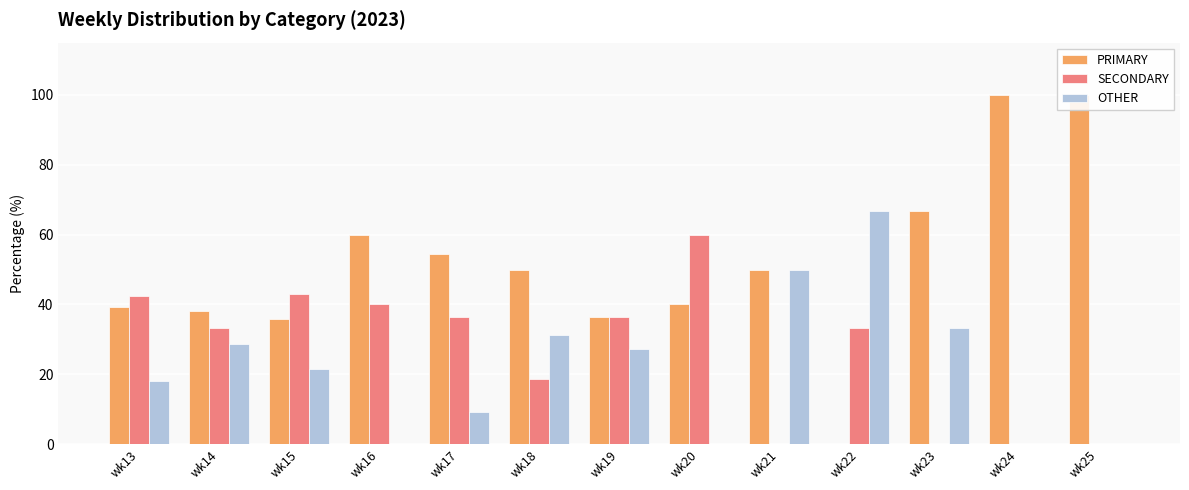

Rank the series by their maximum value, from lowest to highest.

SECONDARY, OTHER, PRIMARY